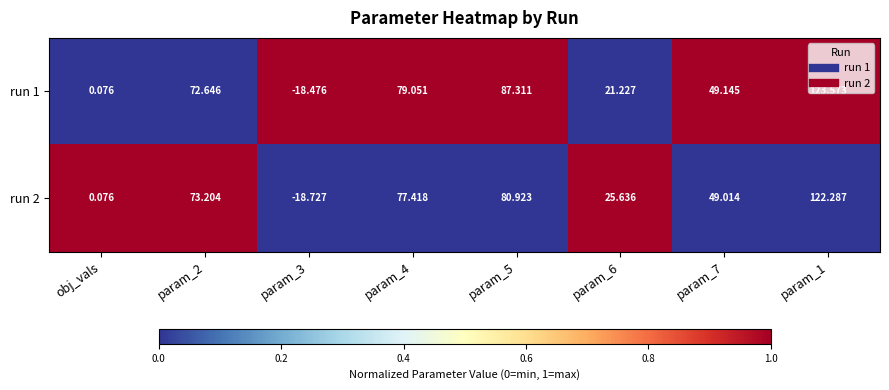

Is the value of run 1 at param_3 greater than the value of run 2 at param_3?

Yes